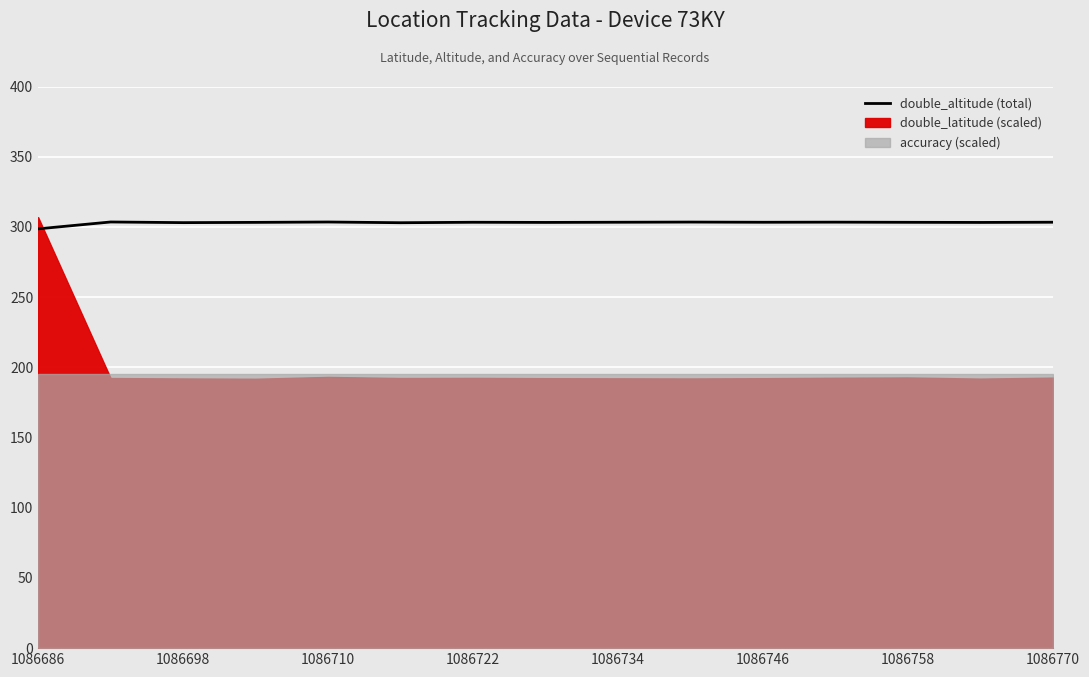

True or false: the data shows 469.1 at 1086710.

False